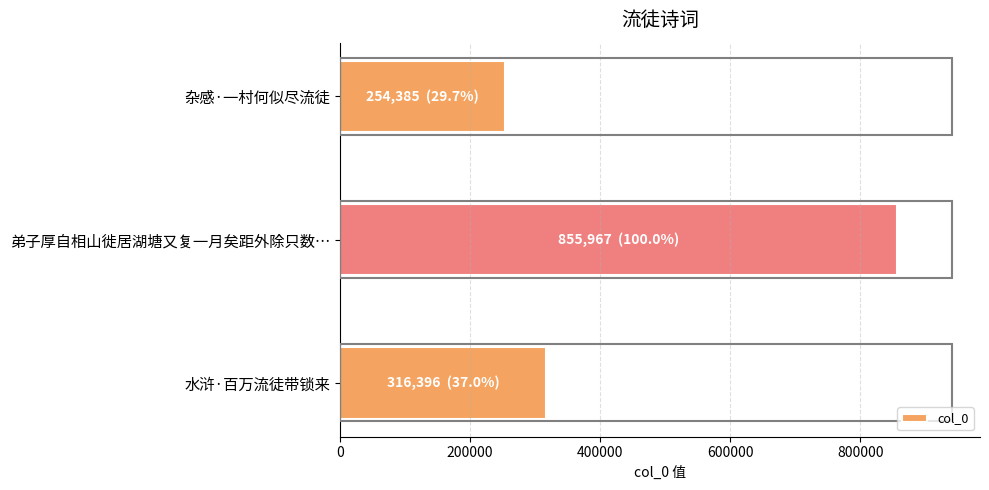

Are the bars horizontal?

Yes